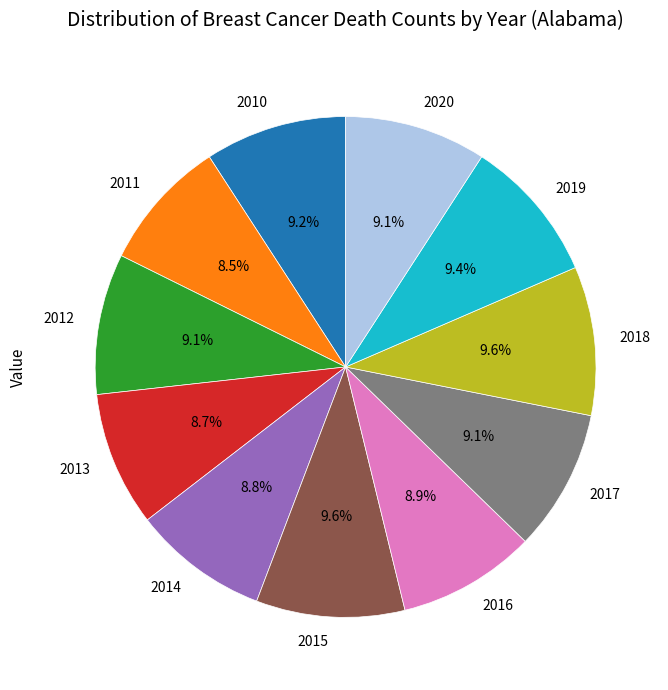

How many slices are in this pie chart?

11